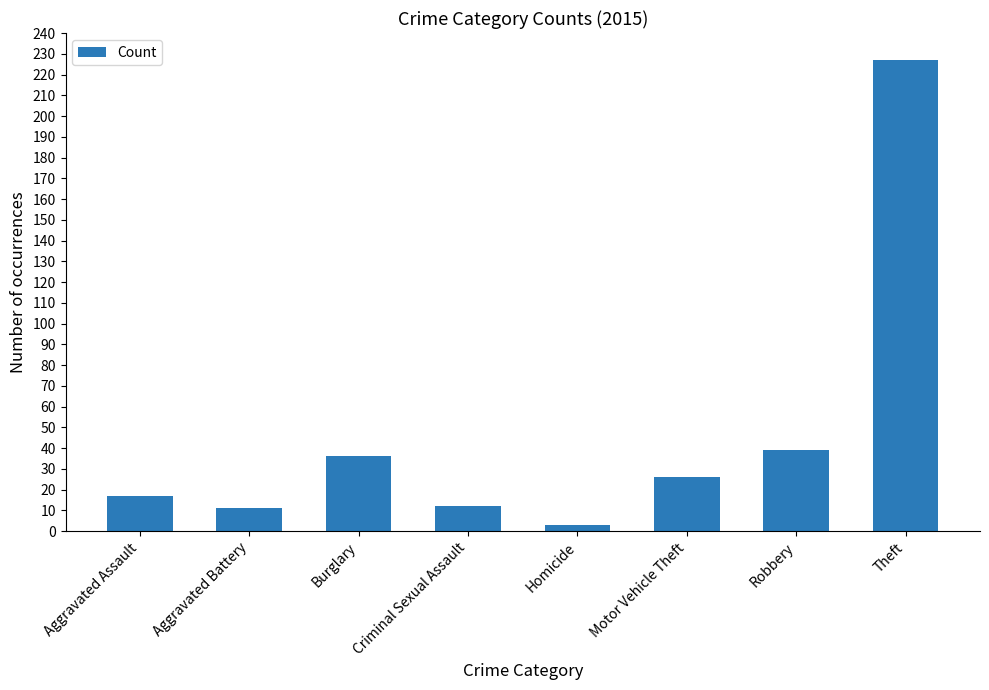

True or false: the data shows 20 at Aggravated Battery.

False